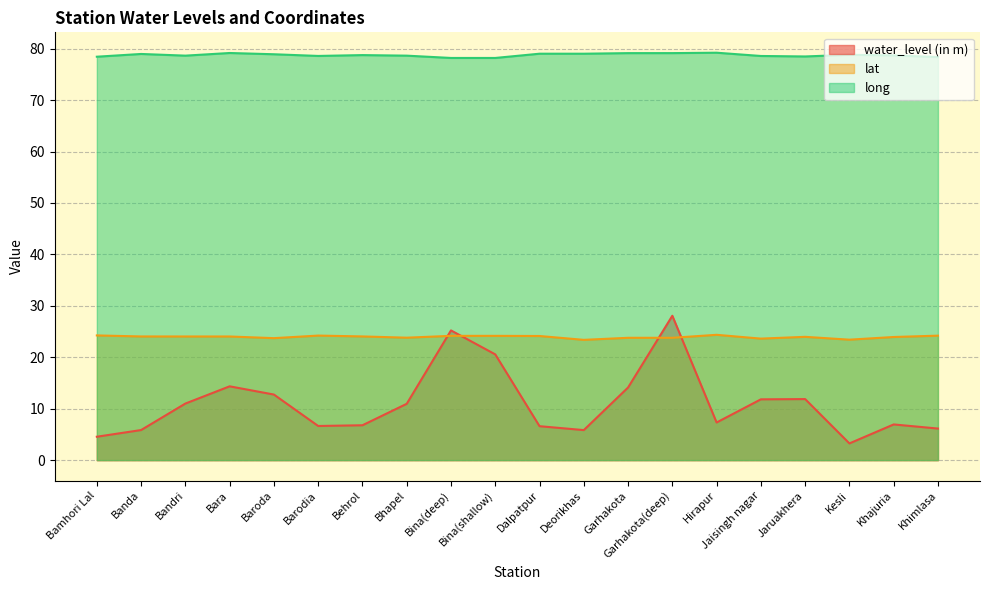

What is the total value across all series at Bara?

117.5